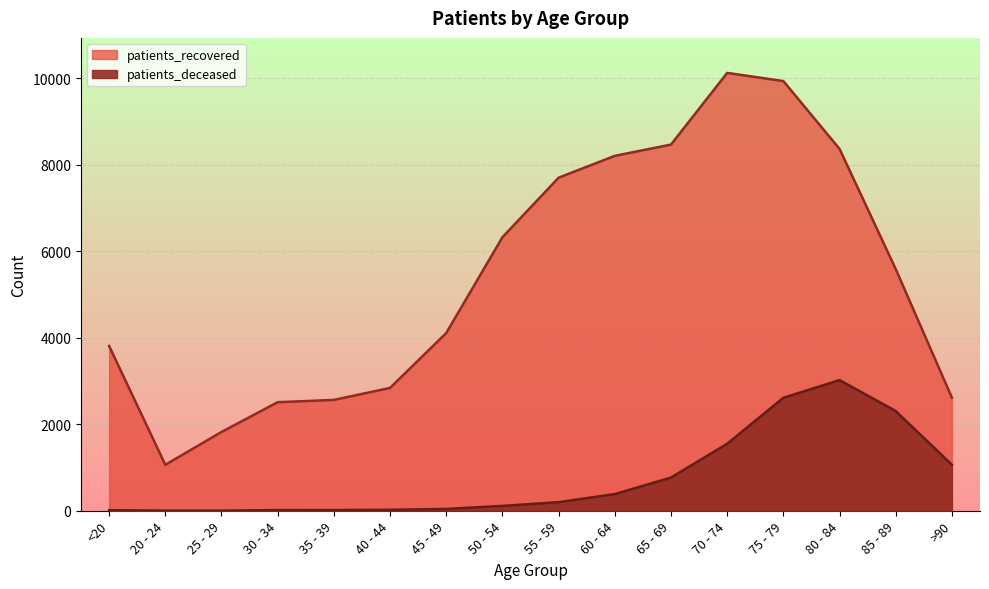

At which category does patients_recovered reach its first local peak?

70 - 74